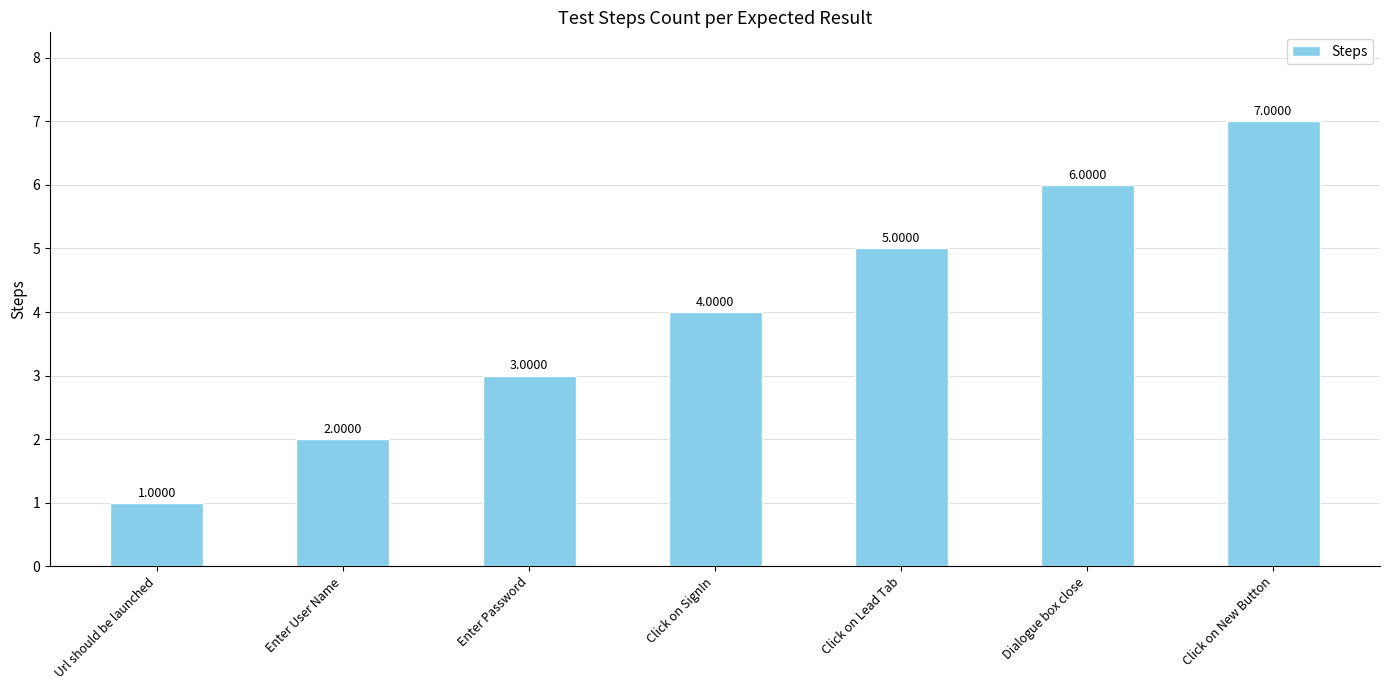

What is the average value?

4